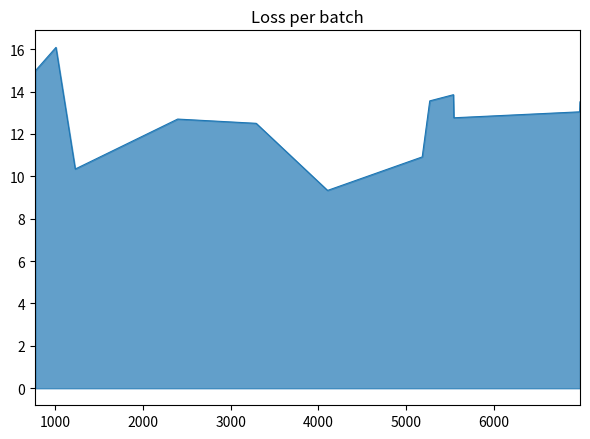

What is the minimum value shown in the chart?

9.3